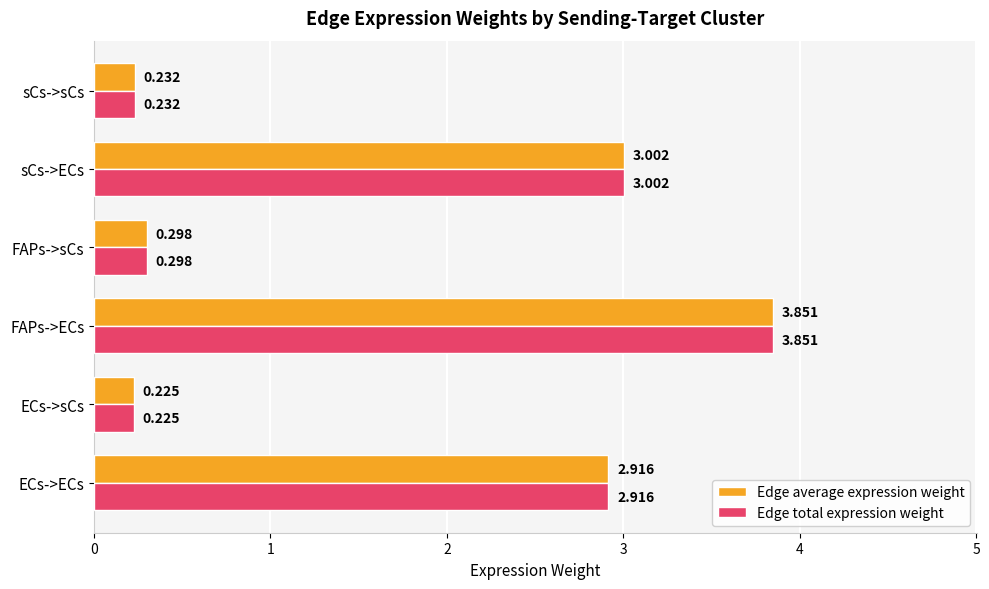

Which category has the lowest value across all series?

ECs->sCs